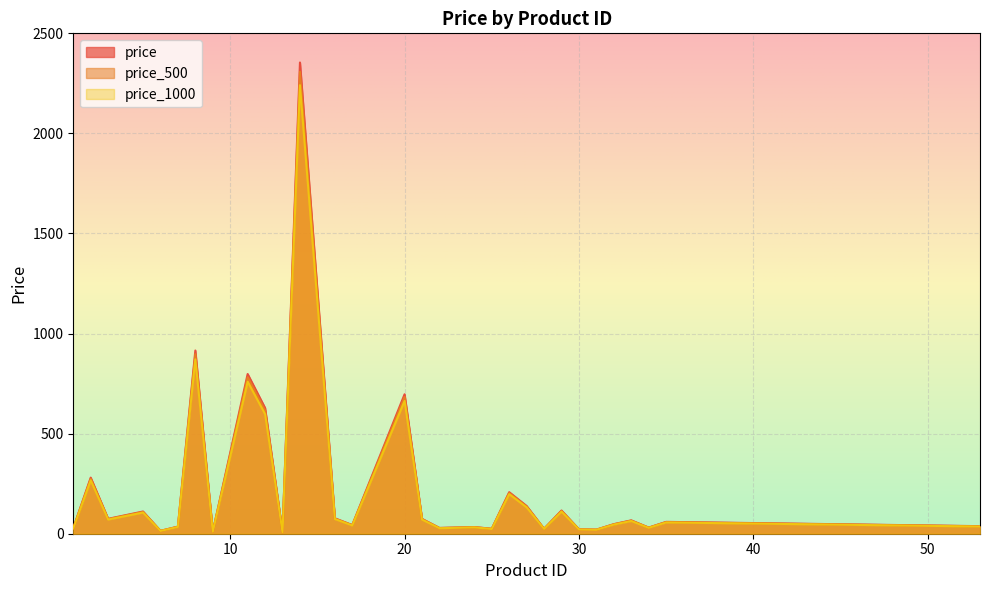

Reading left to right, transcribe all the data shown in this chart.

price: 28.0	280.3	74.5	111.0	14.5	35.6	915.3	10.6	797.9	628.0	6.8	2354.3	77.2	43.4	696.8	74.3	29.0	33.4	24.8	207.7	138.5	24.9	116.1	22.1	20.6	47.9	66.8	30.8	59.2	37.8
price_500: 27.4	274.8	73.0	108.9	14.2	34.9	897.4	10.3	782.3	615.7	6.7	2308.1	75.7	42.5	683.1	72.9	28.4	32.7	24.3	203.6	135.8	24.4	113.8	21.7	20.2	47.0	65.5	30.2	58.1	37.0
price_1000: 26.6	266.8	70.9	105.7	13.8	33.9	871.2	10.1	759.5	597.8	6.5	2240.9	73.5	41.3	663.2	70.8	27.6	31.7	23.6	197.7	131.8	24.1	110.5	21.1	19.6	45.6	63.5	29.3	56.4	36.0